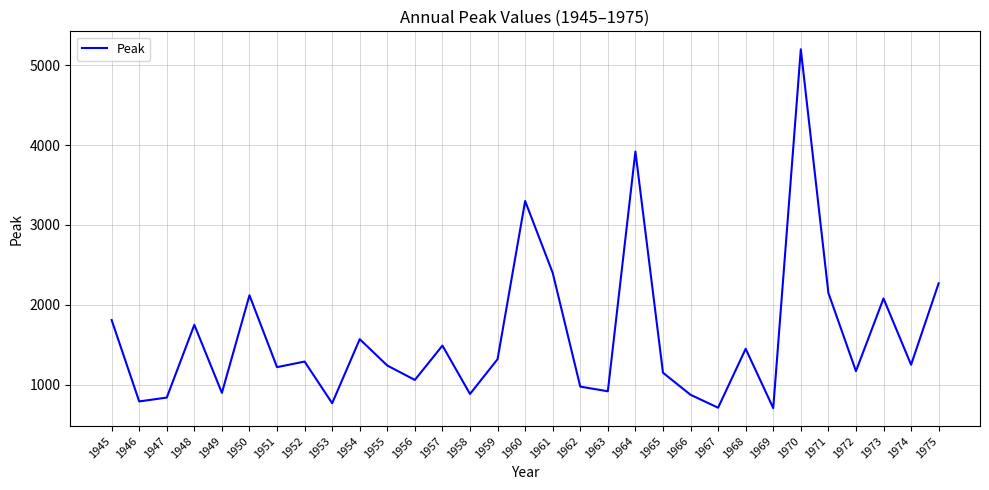

Which has a higher value, 1974 or 1962?

1974